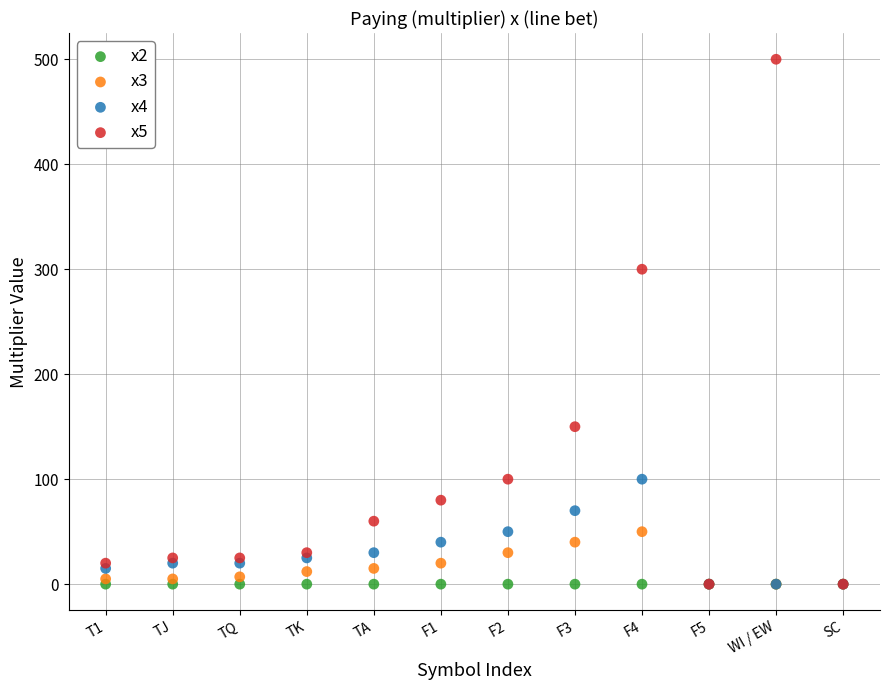

Across all series, what Y value is closest to 250?

300